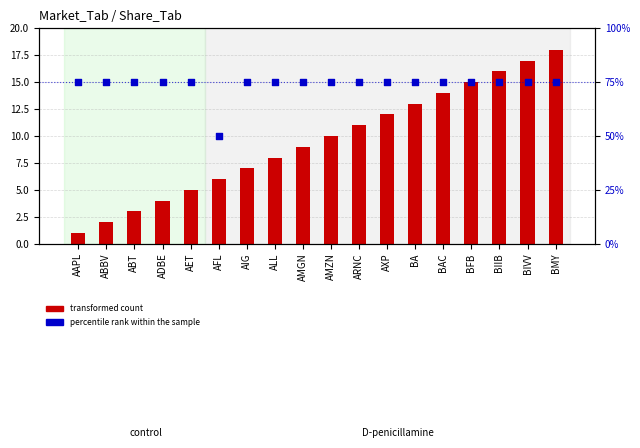

Which series contains the lowest Y value?

transformed count